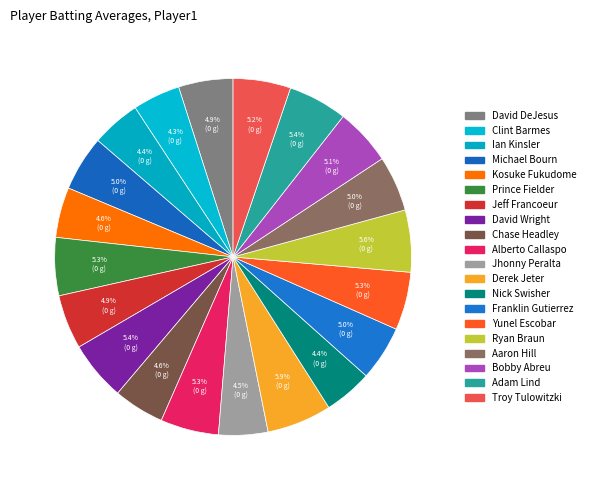

What percentage is NOT represented by Nick Swisher?

95.6%